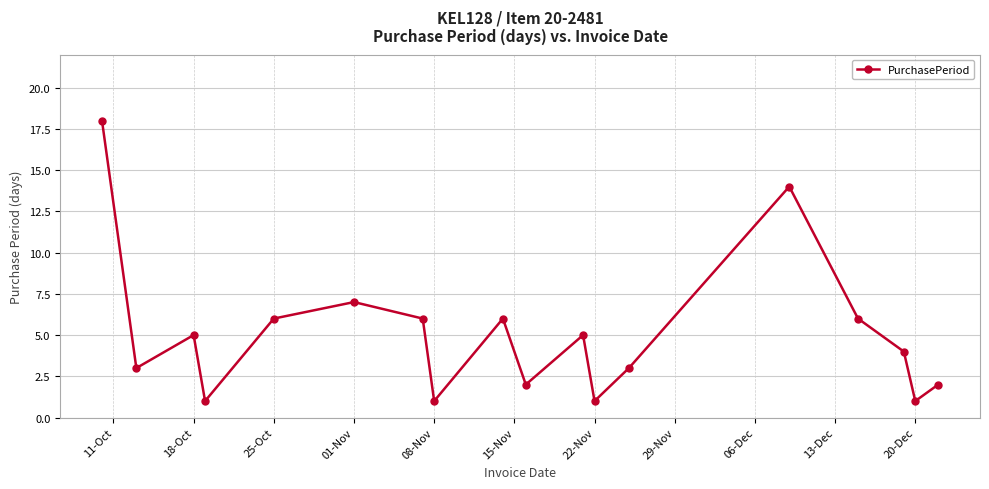

What is the difference between the maximum and minimum values?

17